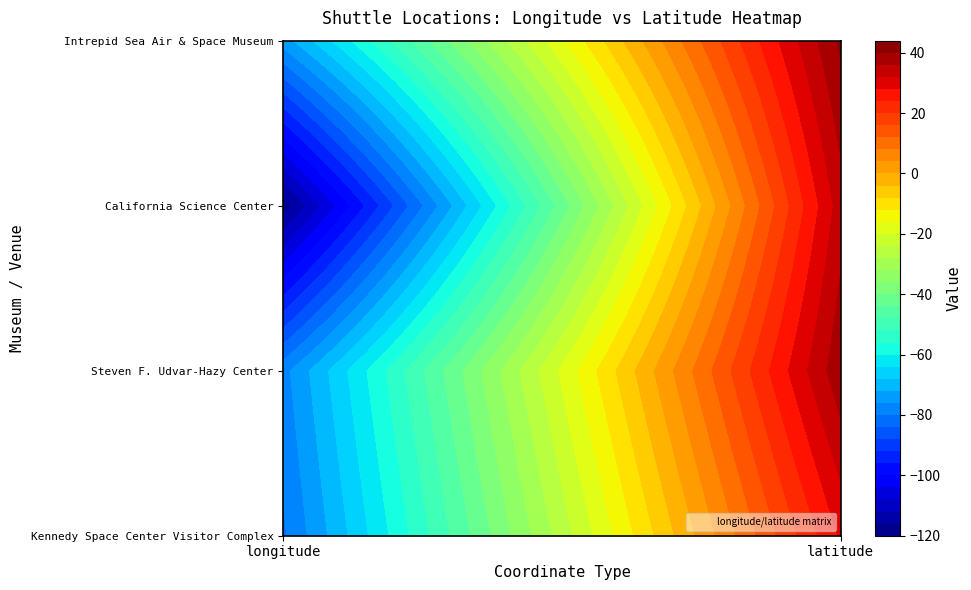

What is the difference between the Kennedy Space Center Visitor Complex values at 0 and 1?

109.2